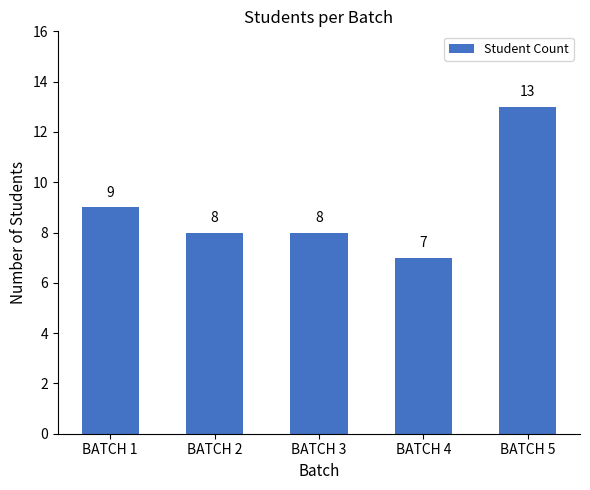

Reading left to right, list all the values displayed in this chart.

9	8	8	7	13